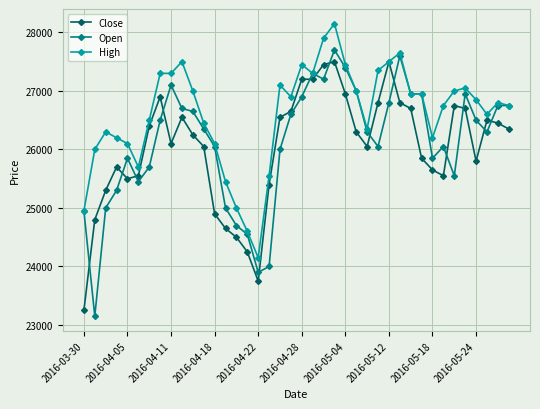

Does the chart have visible grid lines?

Yes